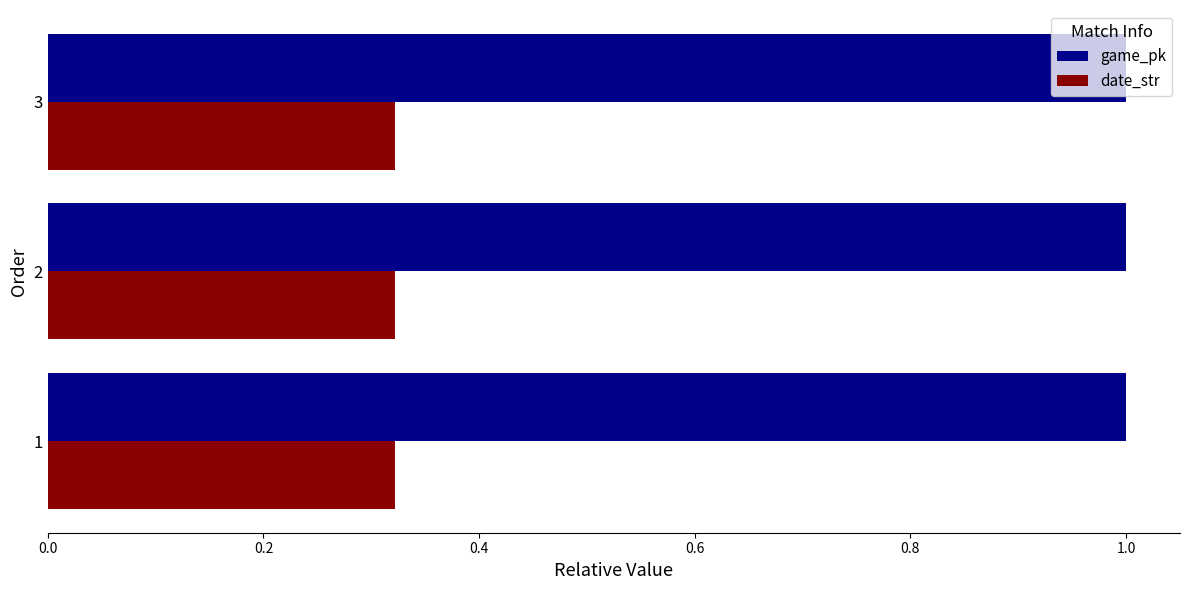

Count the date_str values in the range 0 to 1.

3